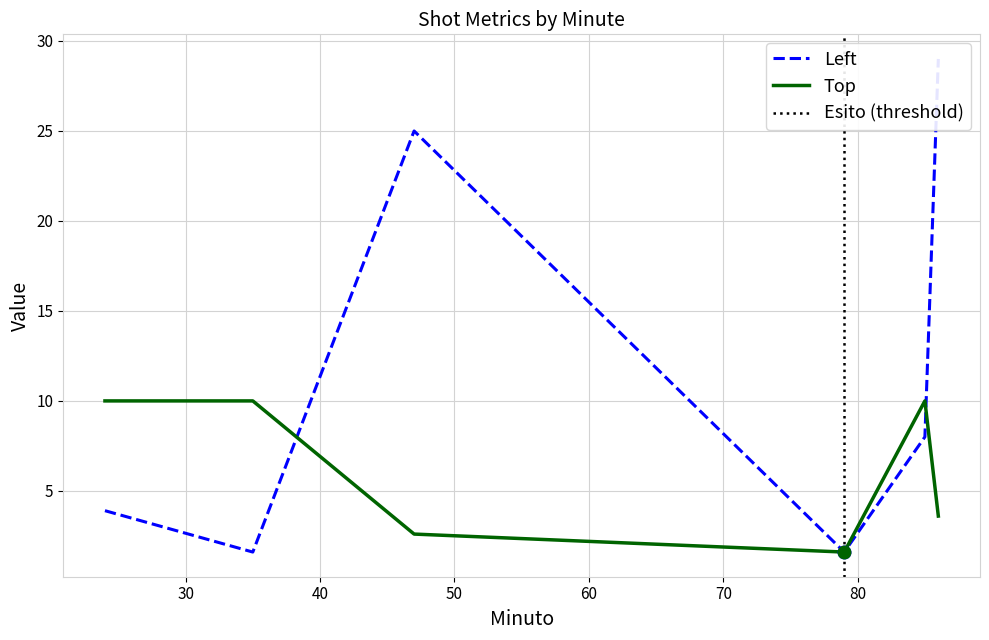

At 86, list the series in order from largest to smallest.

Left, Top, Esito